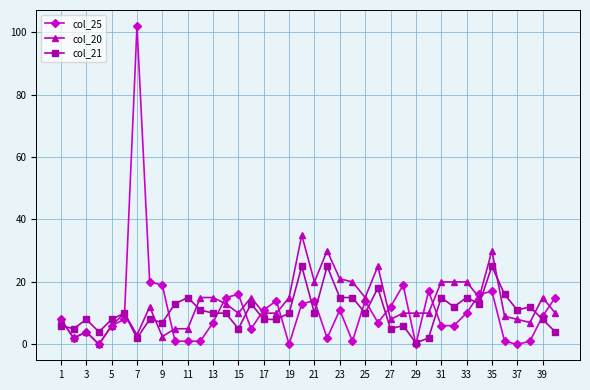

Rank the series by their maximum value, from highest to lowest.

col_25, col_20, col_21